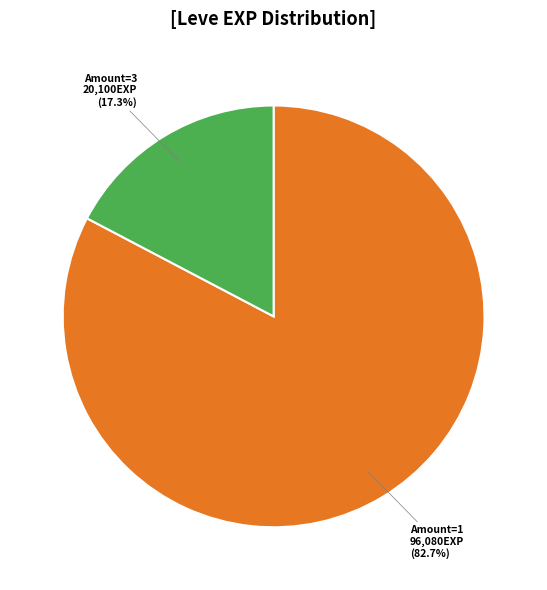

How many slices are in this pie chart?

2